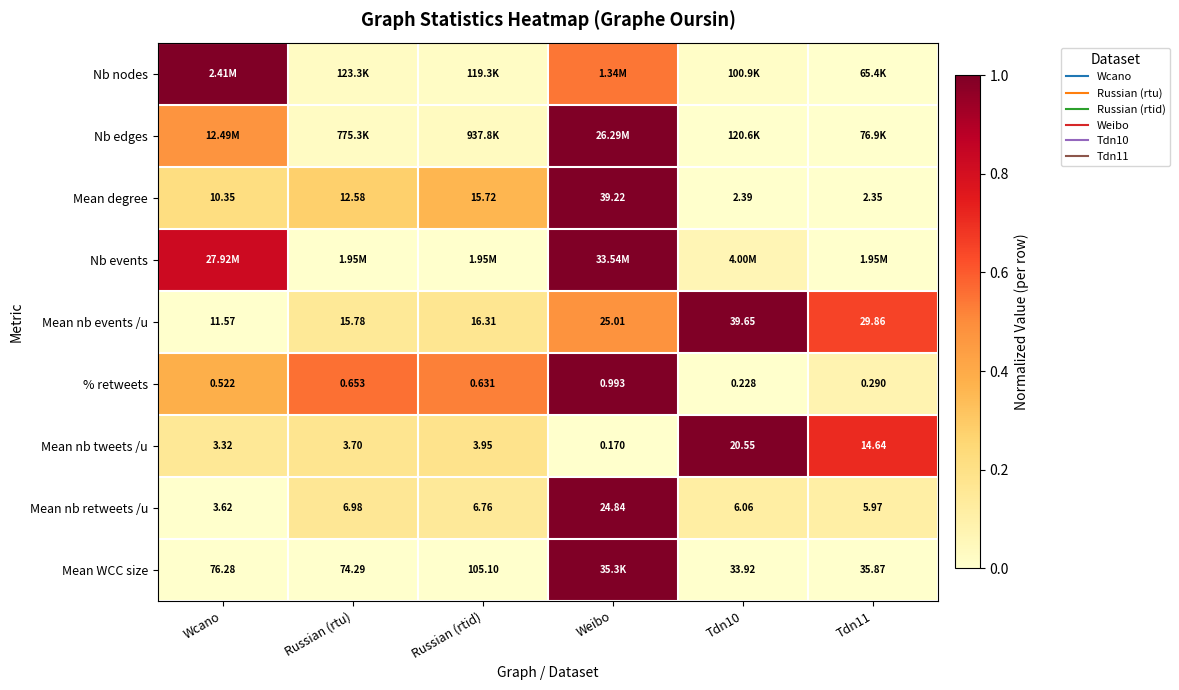

What is the sum of all Nb nodes values?

1.6